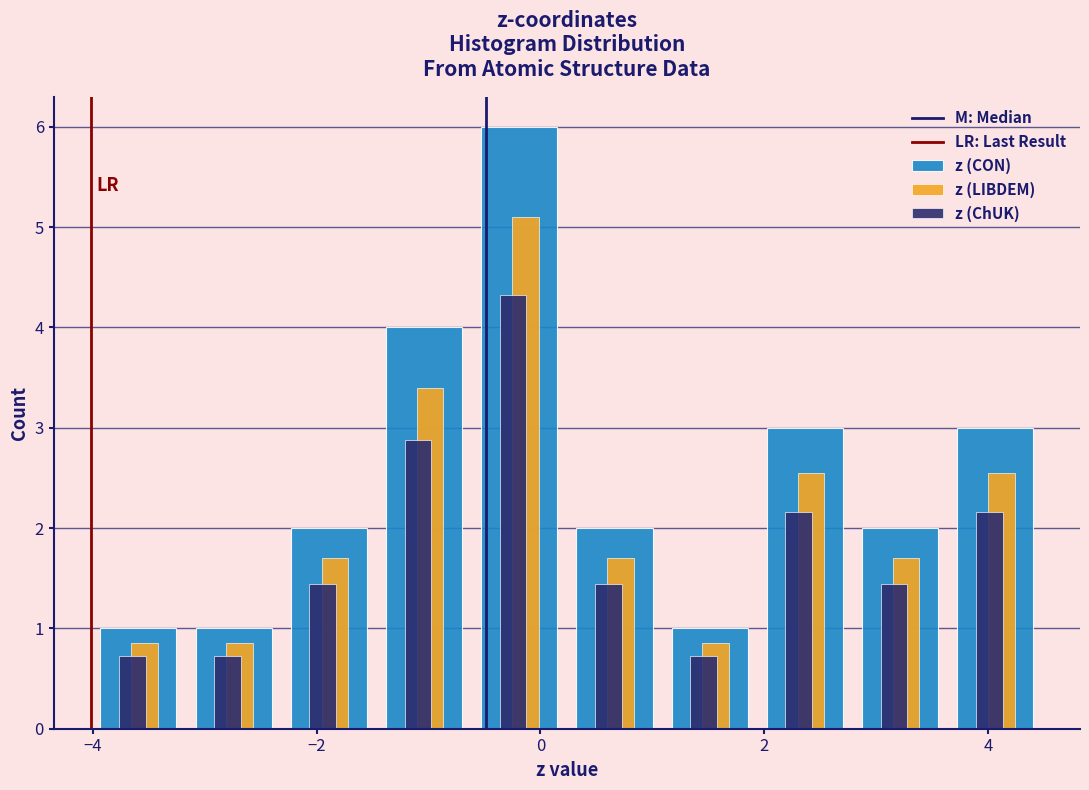

What is the height of the z (CON) bar covering -4.0 to -3.2 on the x-axis? Neither the bar edges nor the heights are printed on the chart, so give them approximately, as read against the axes.

1.0